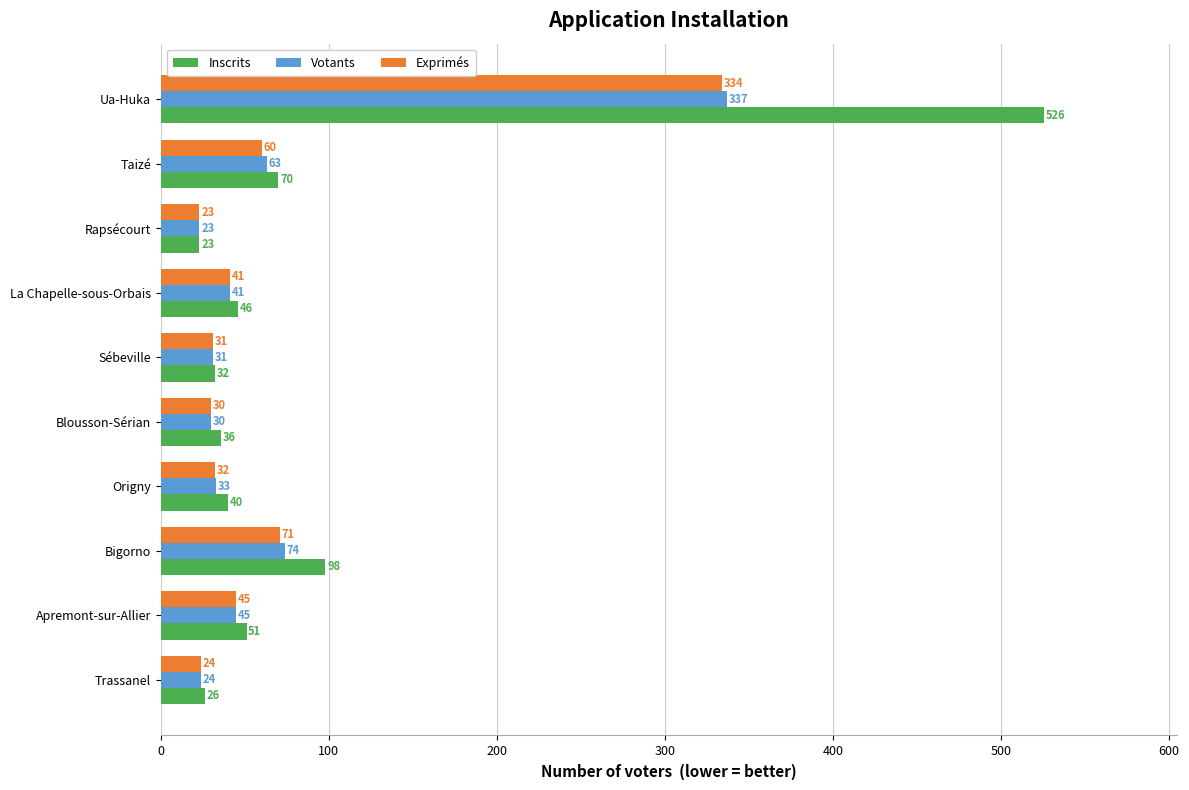

Which category has the highest value in the Exprimés series?

Ua-Huka